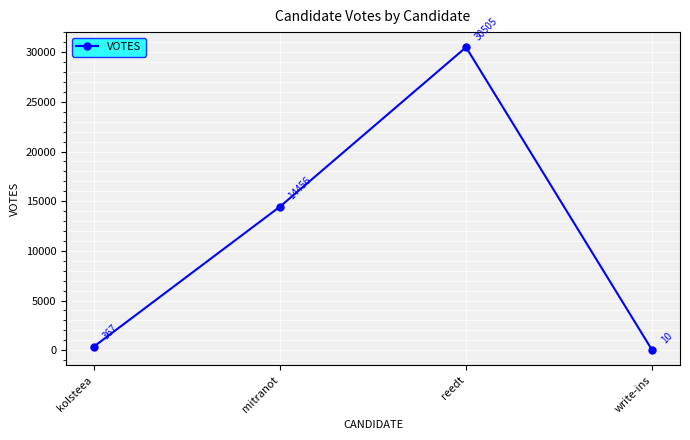

What is the ratio of the value at mitranot to the value at write-ins?

1445.6